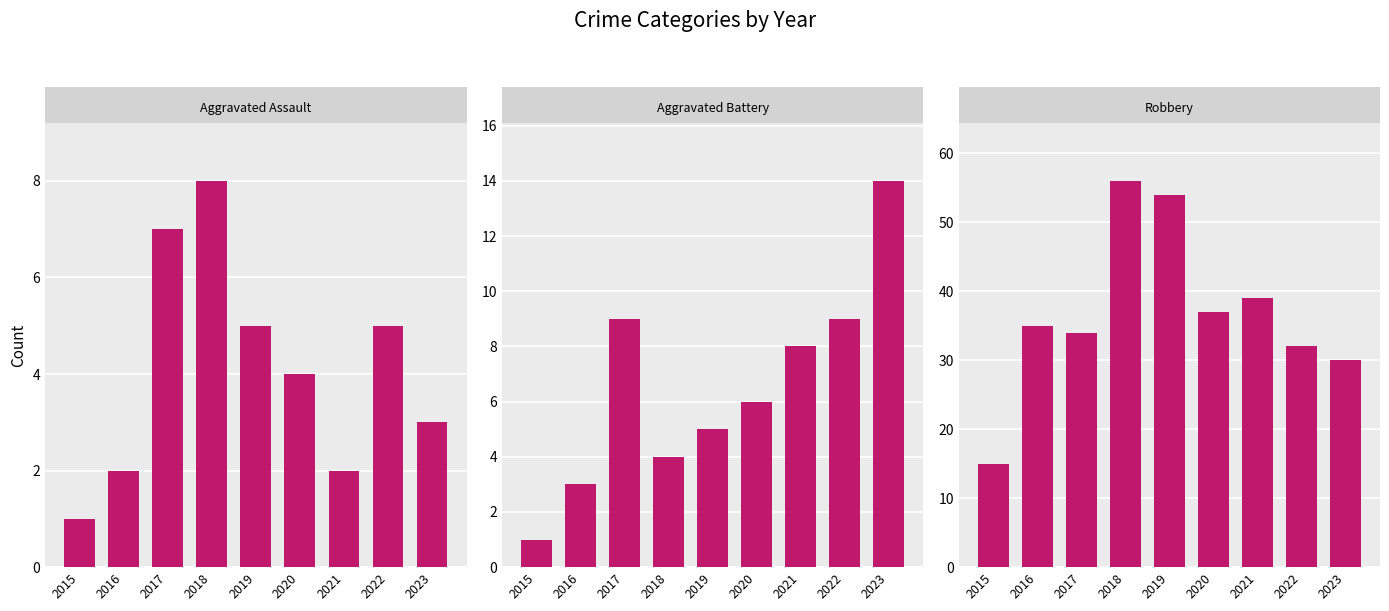

What is the difference between the highest and lowest values at 2019?

49